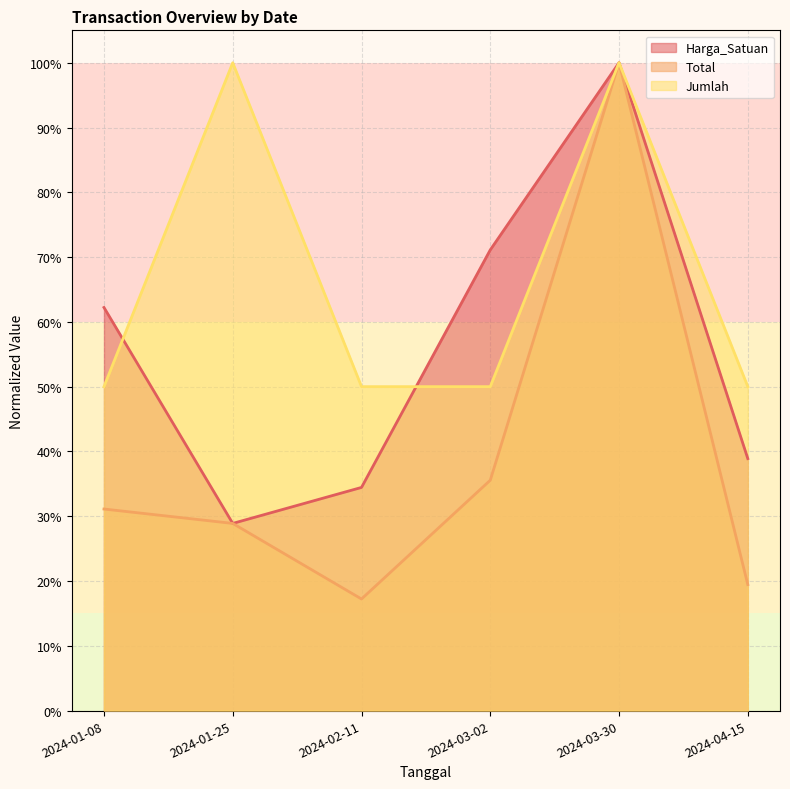

Does the chart display data point markers on the line(s)?

No